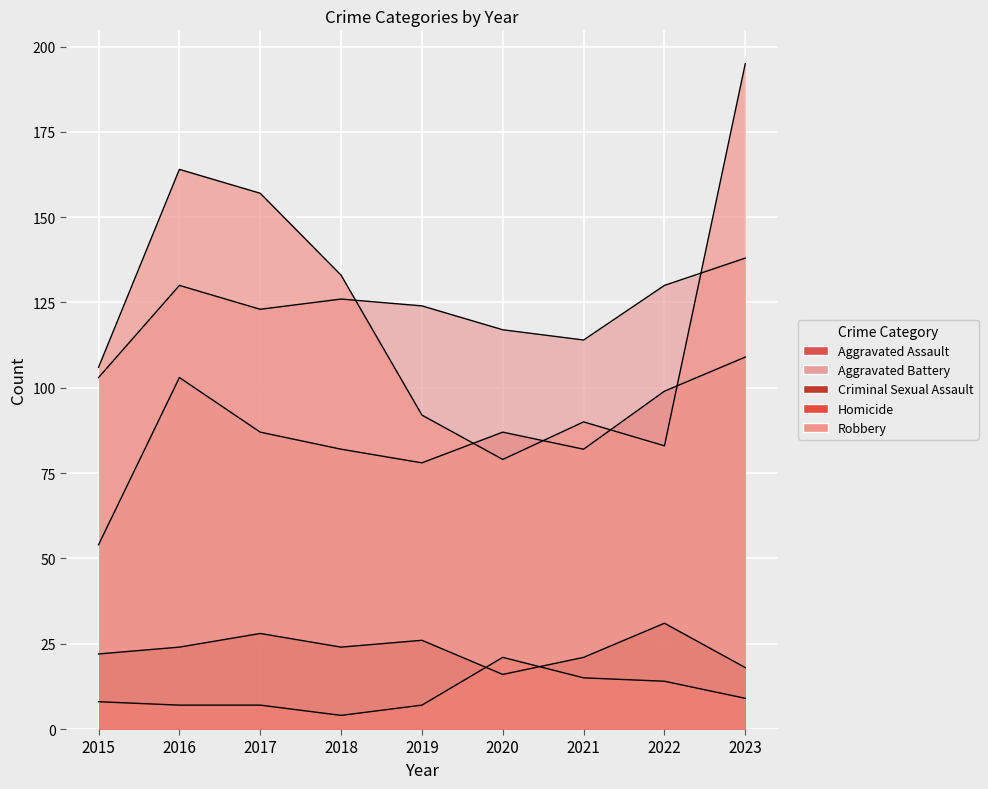

Between 2016 and 2020, which series saw the biggest shift?

Robbery